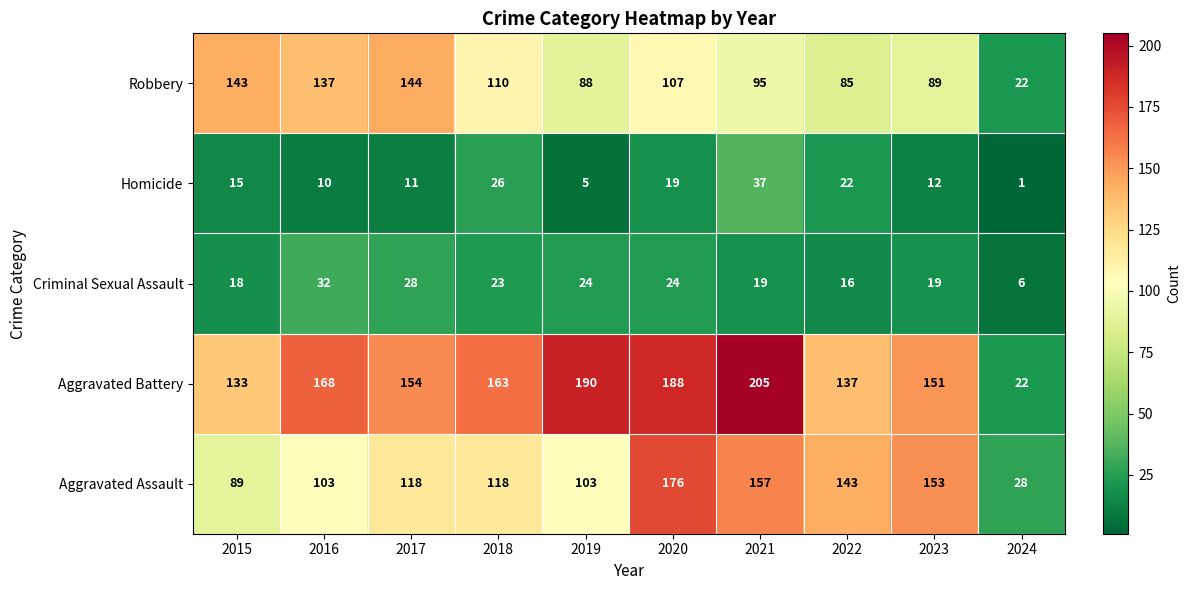

At which category does the chart reach its peak across all series?

2021